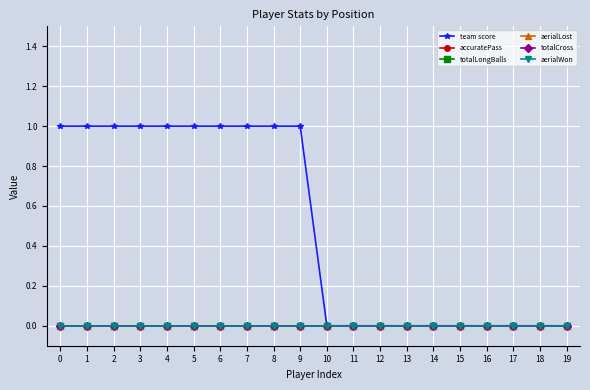

Does the chart have visible grid lines?

Yes